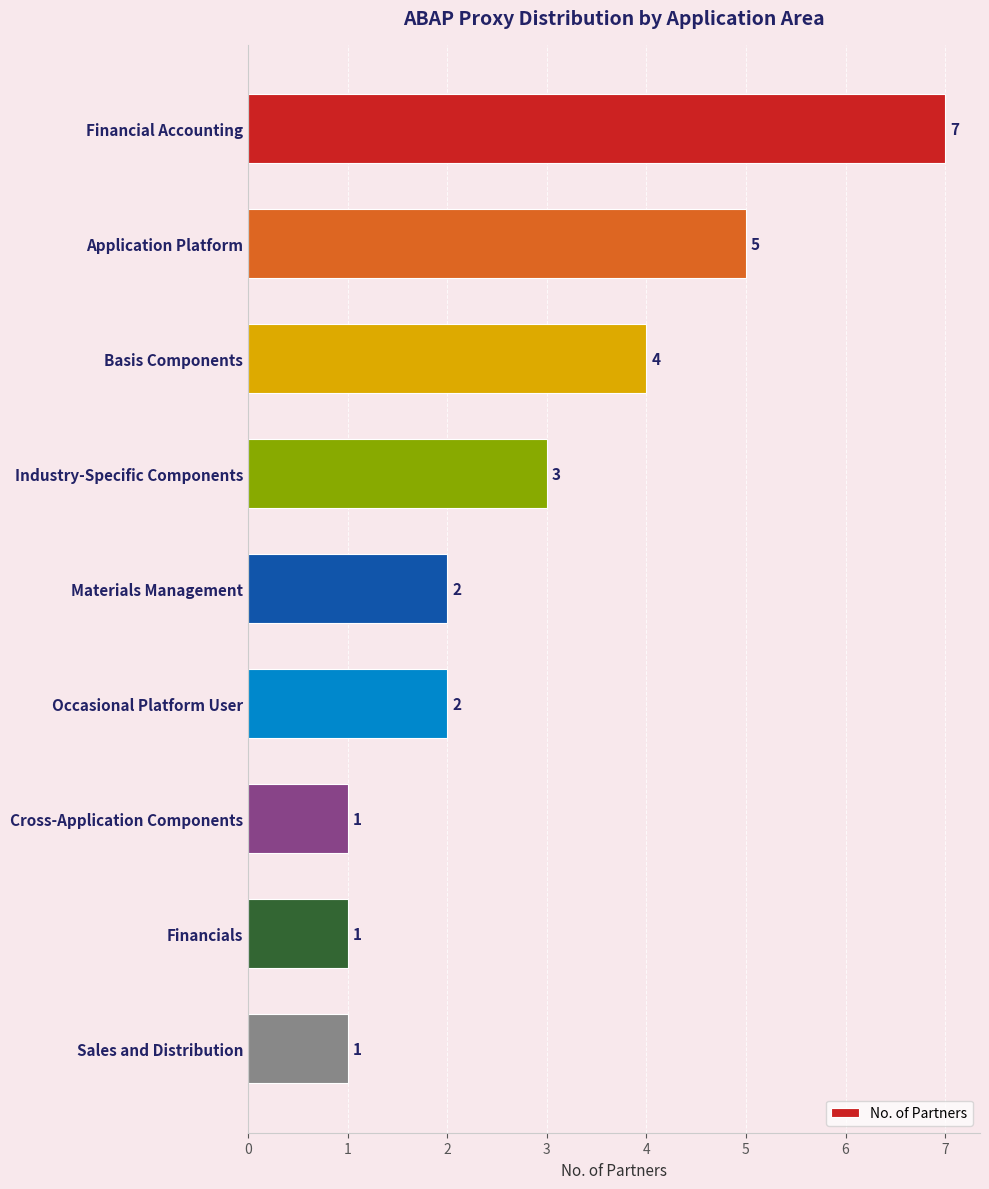

Reading top to bottom, what are all the values shown in this chart?

7	5	4	3	2	2	1	1	1